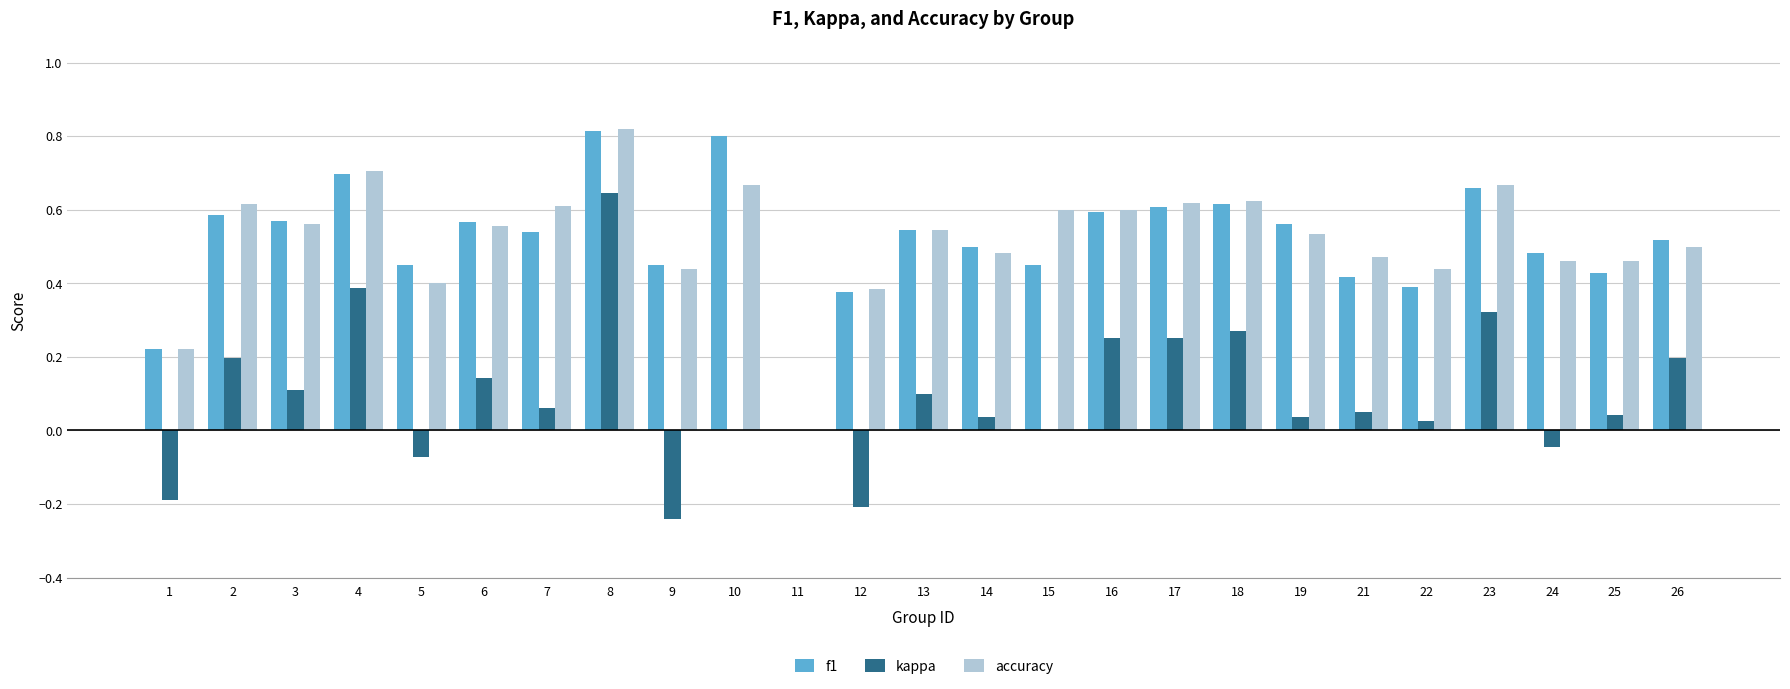

Between 1 and 25, which series saw the biggest shift?

accuracy